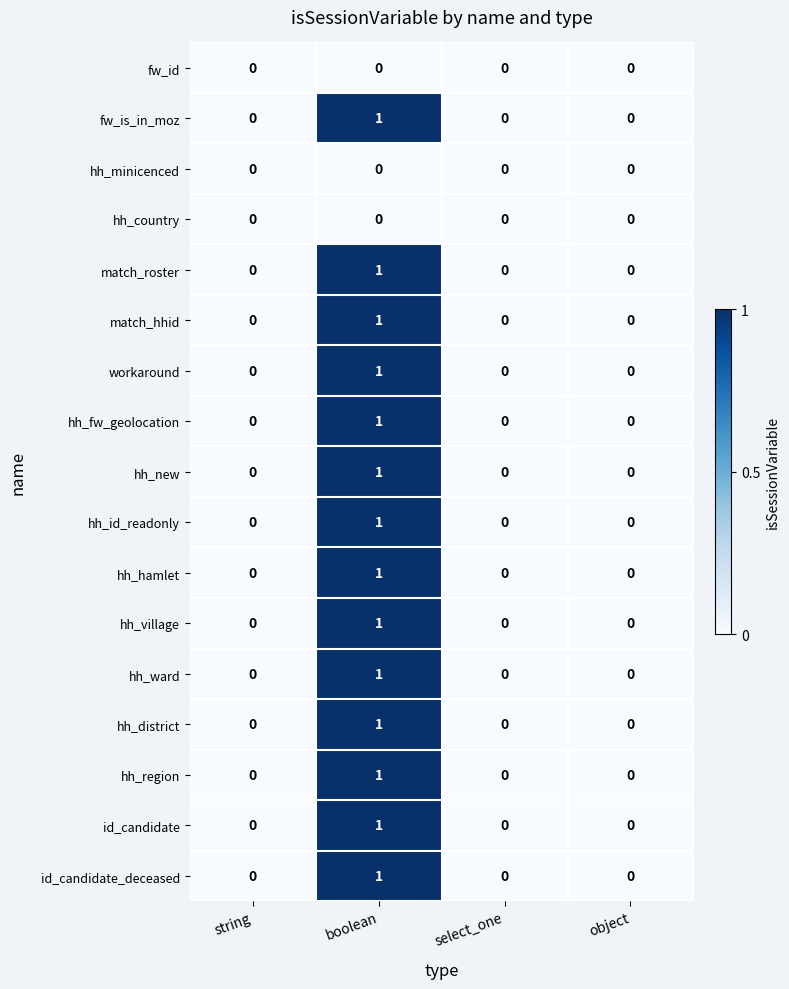

At which category is the sum across all series the highest?

boolean